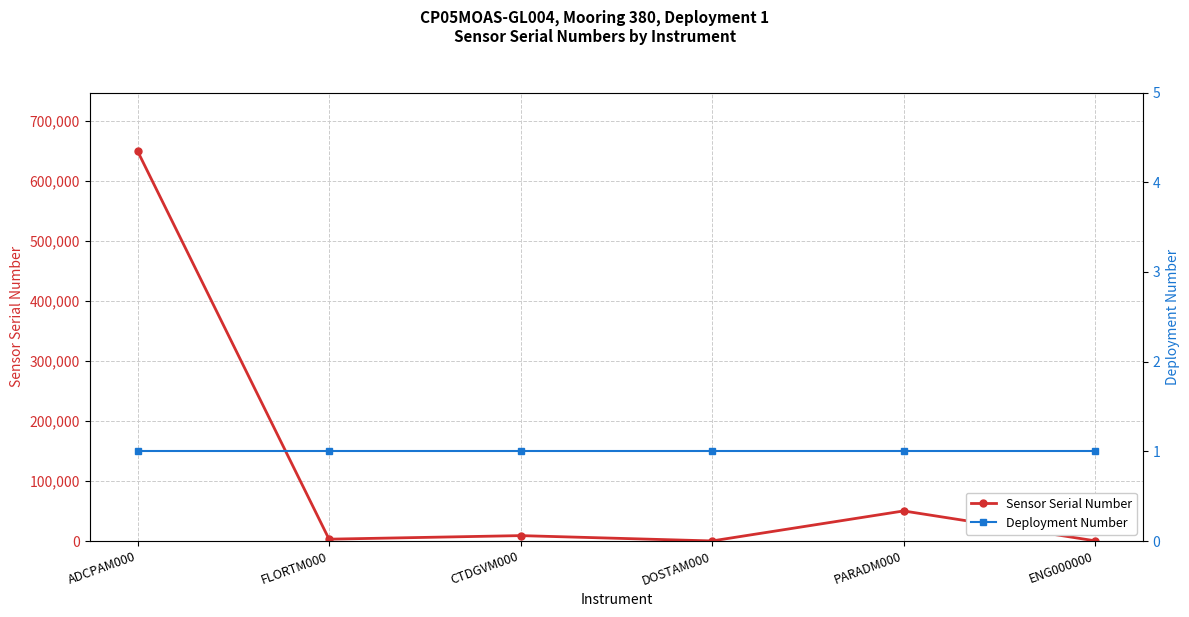

Rank the series at DOSTAM000 from lowest to highest value.

Deployment Number, Sensor Serial Number